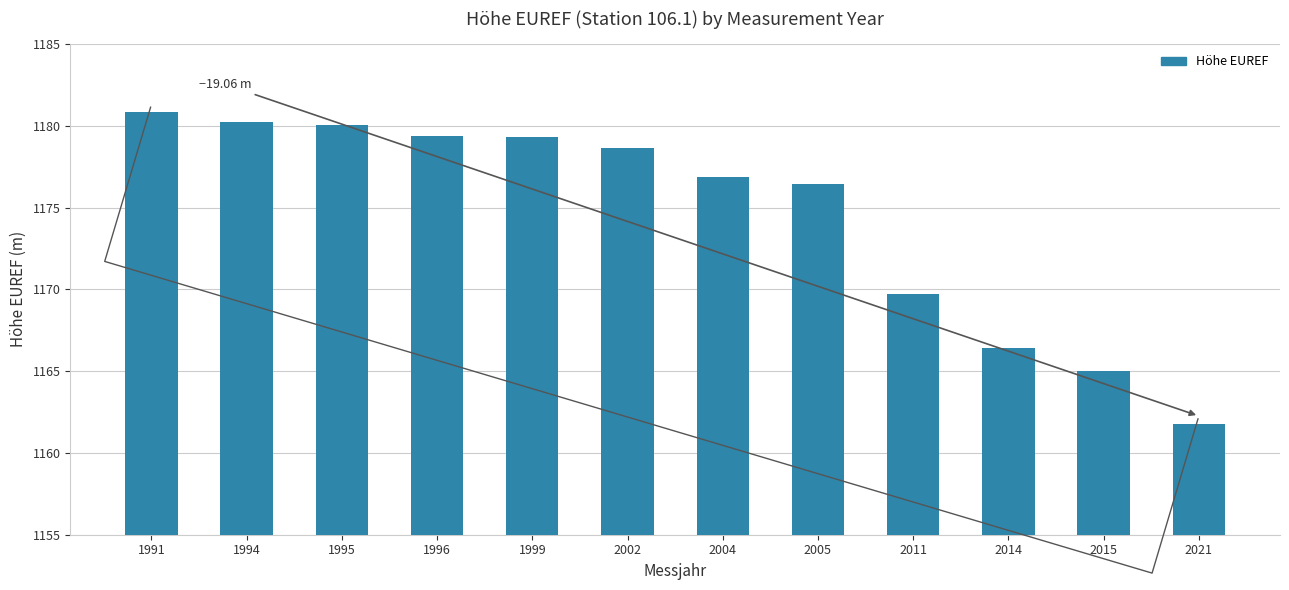

What is the ratio of the value at 2004 to the value at 1991?

1.0